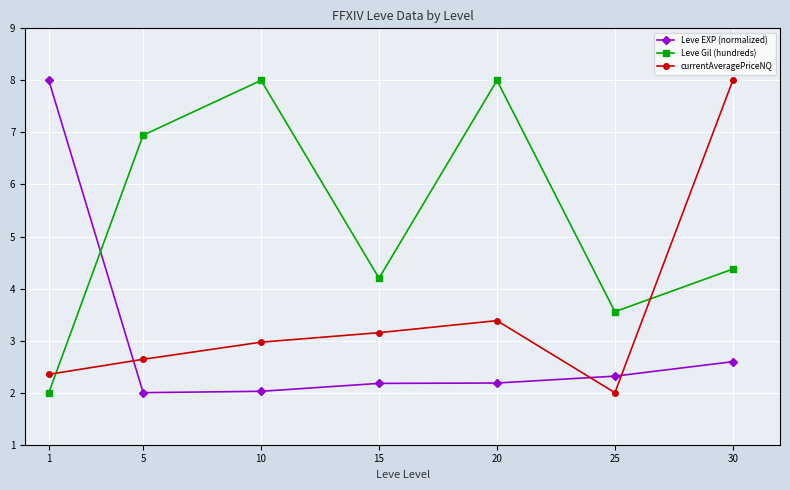

Is it true that currentAveragePriceNQ equals 2.4 at 1?

True